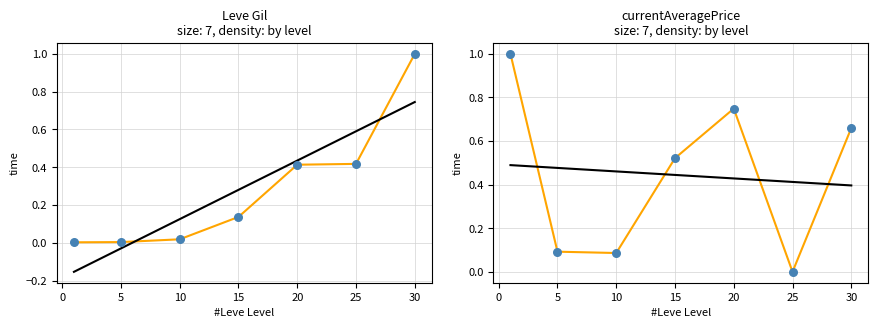

Is the value of Leve EXP at 15 greater than the value of currentAveragePrice at 20?

No